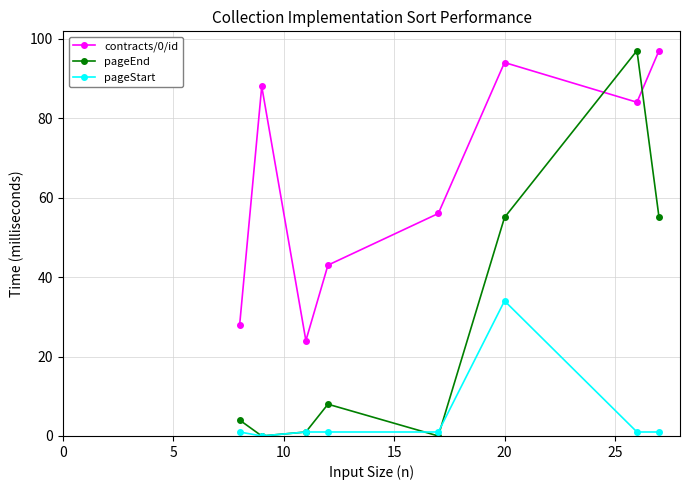

What is the value of the pageStart point at the 6th from the left?

34